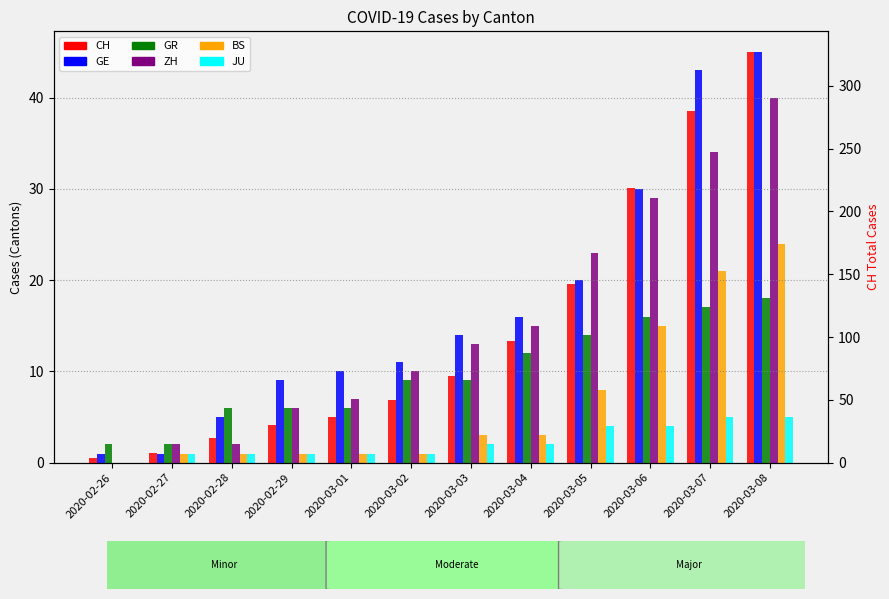

Count the number of categories in the chart.

12